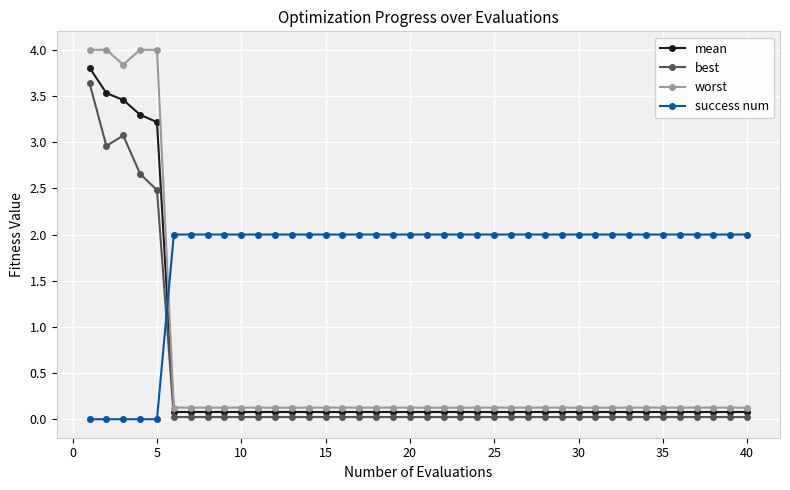

What is the highest value of the success num series?

2.0